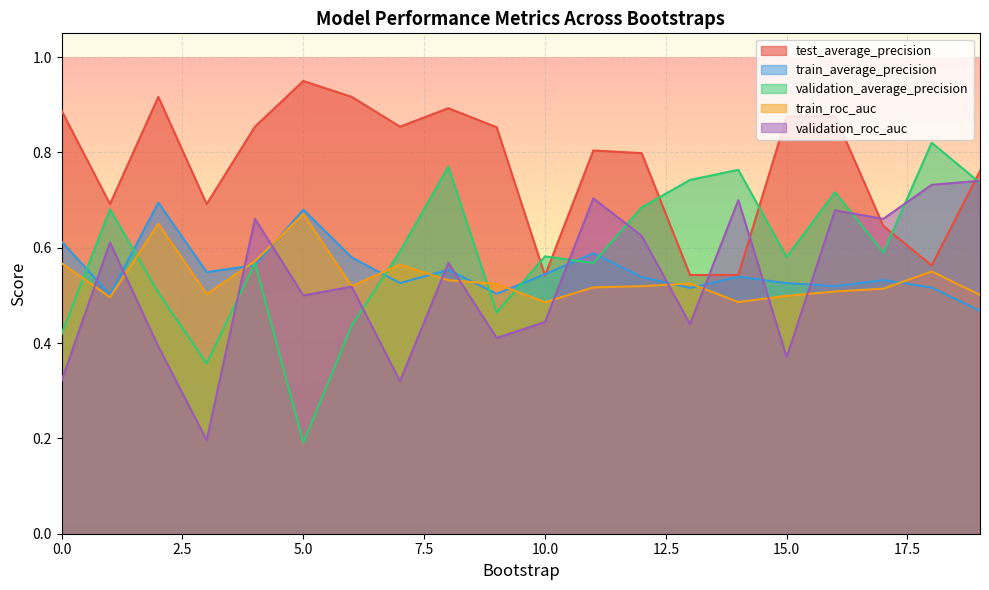

Which series has the largest total across all categories?

test_average_precision